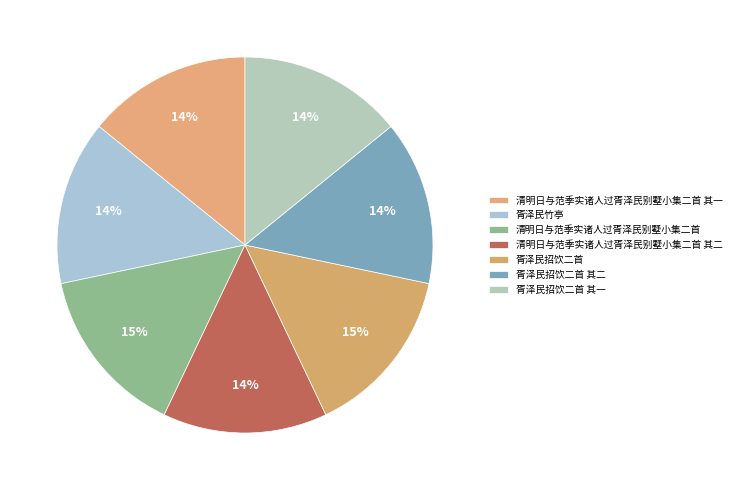

Count the number of slices in the pie.

7